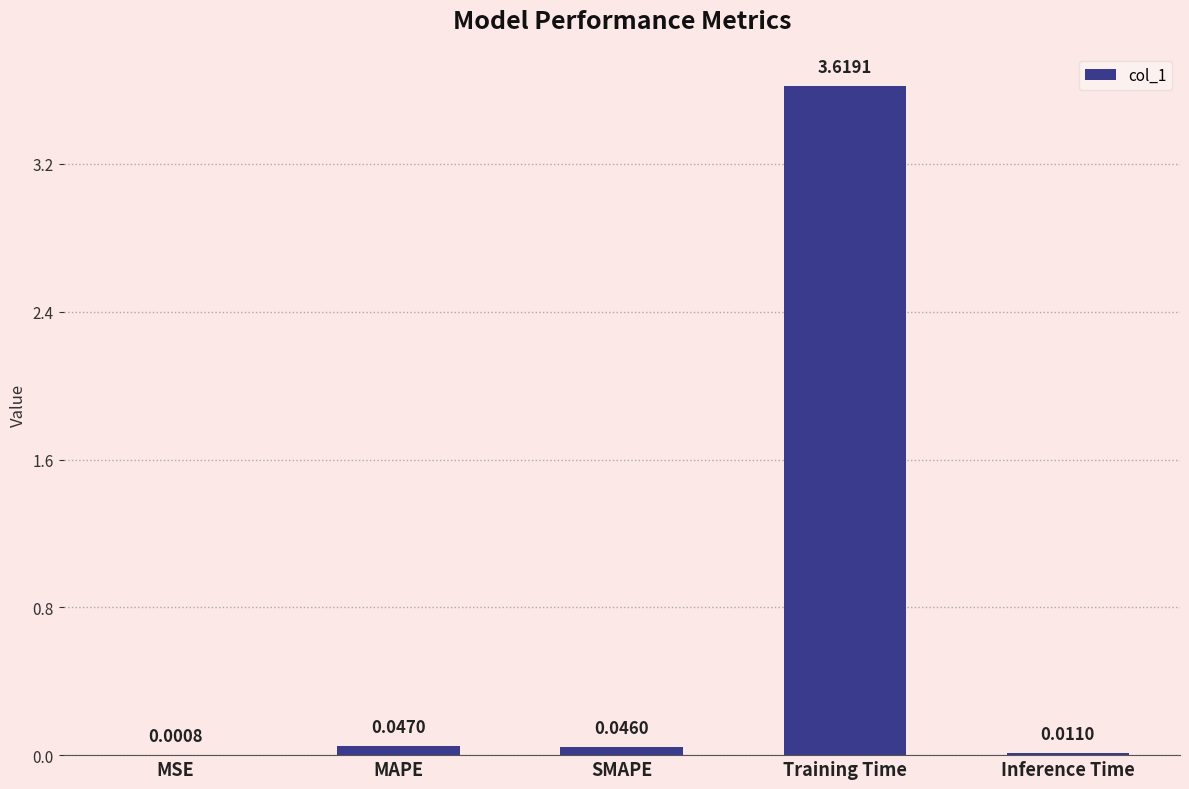

At which category does the chart reach its peak across all series?

Training Time